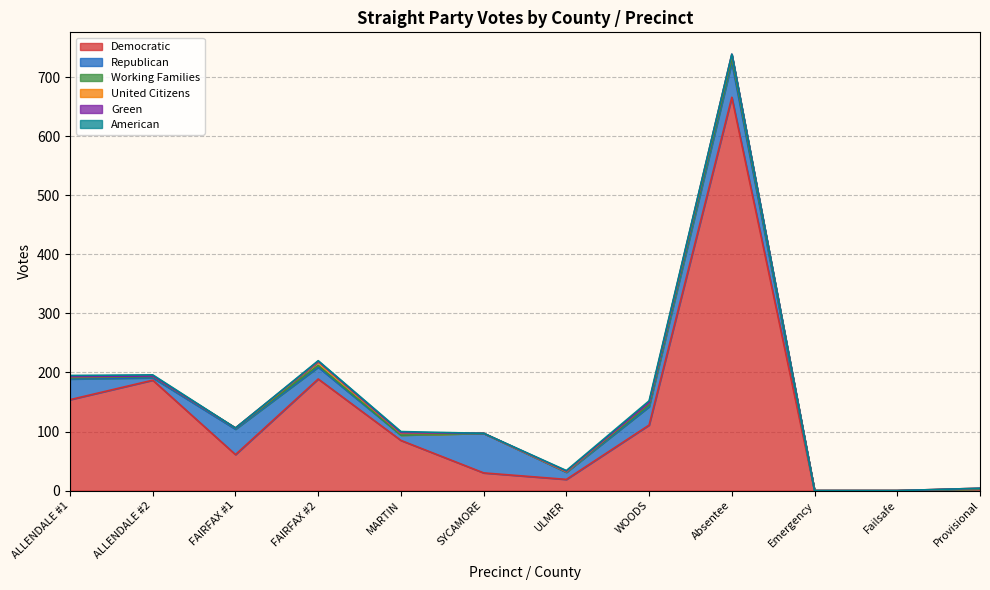

Rank the categories by American value from highest to lowest.

WOODS, ALLENDALE #1, ALLENDALE #2, MARTIN, FAIRFAX #2, ULMER, FAIRFAX #1, SYCAMORE, Absentee, Emergency, Failsafe, Provisional